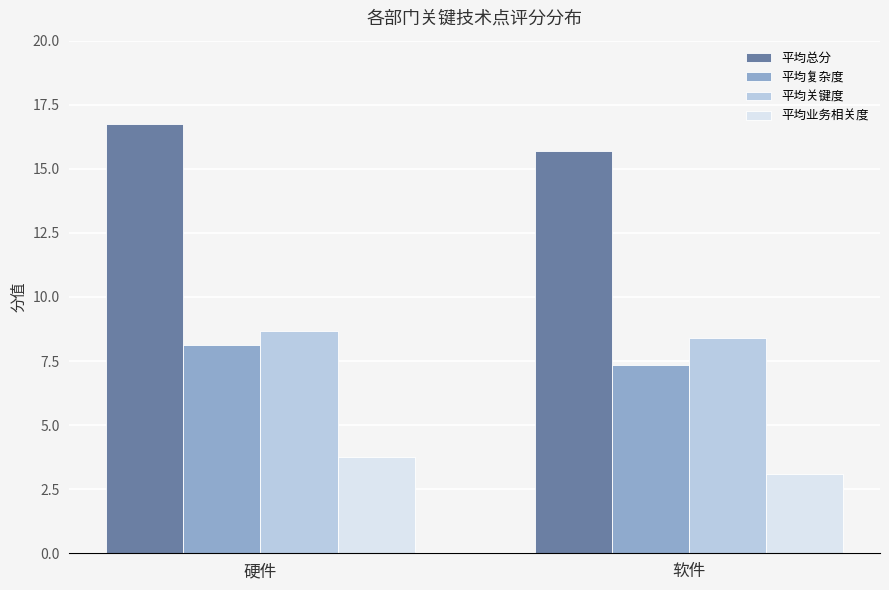

What value does the 平均总分 series have at 软件?

15.7